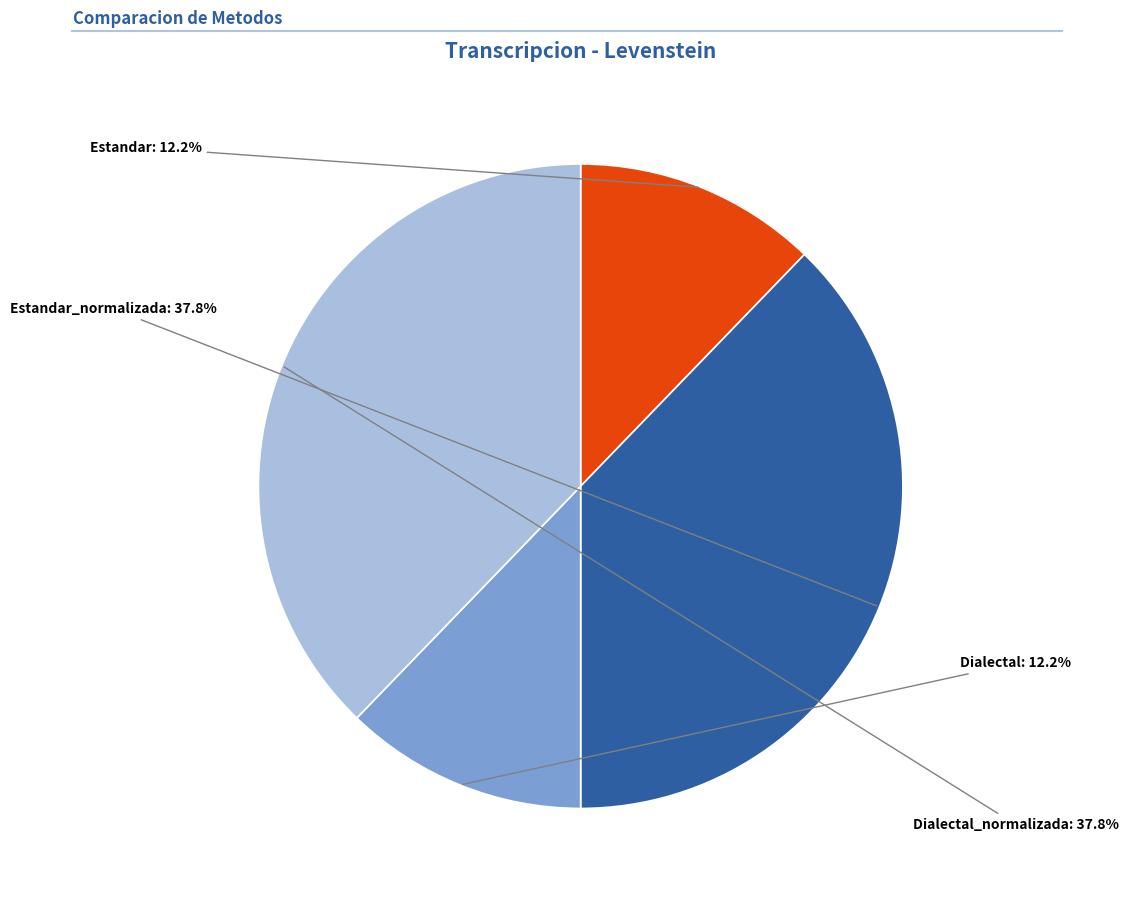

Is there a majority slice in this chart?

No